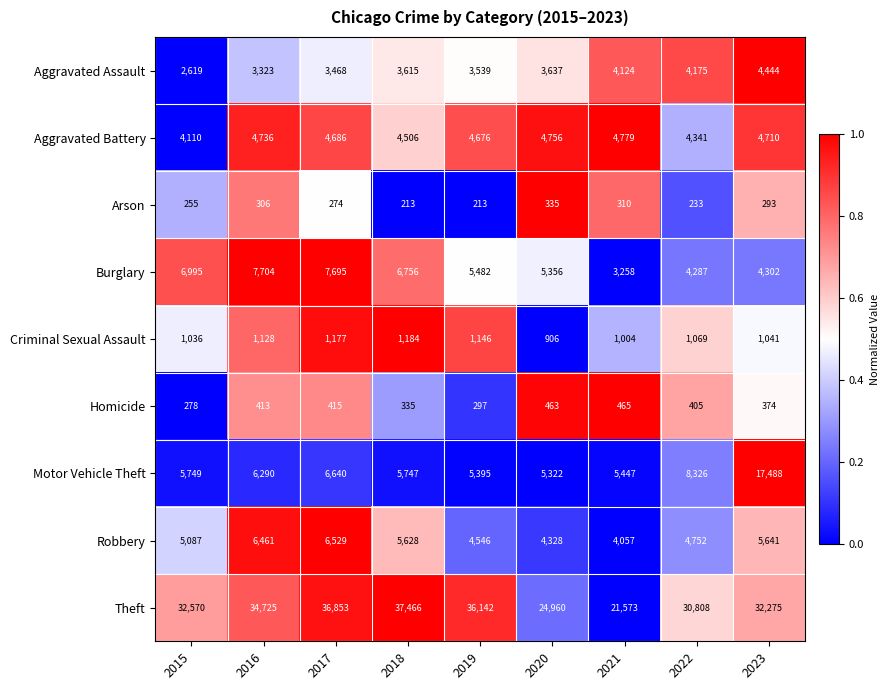

Which category has the lowest value in the Motor Vehicle Theft series?

2020